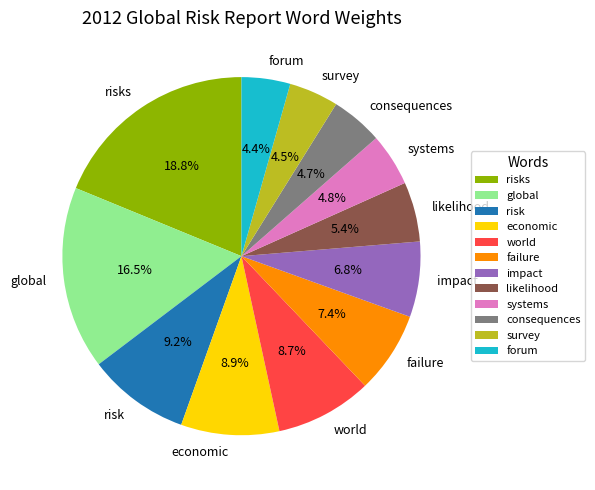

What percentage is the risks slice, to the nearest percent?

19%